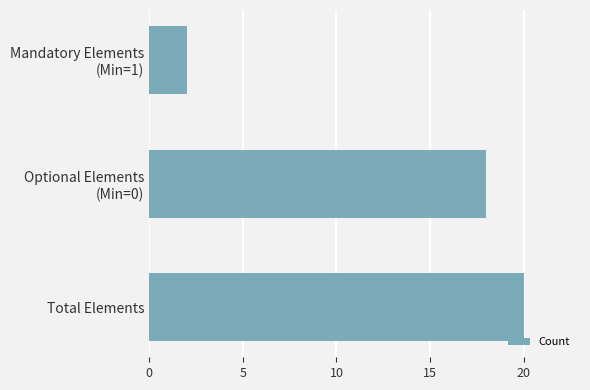

What is the sum of all values?

40